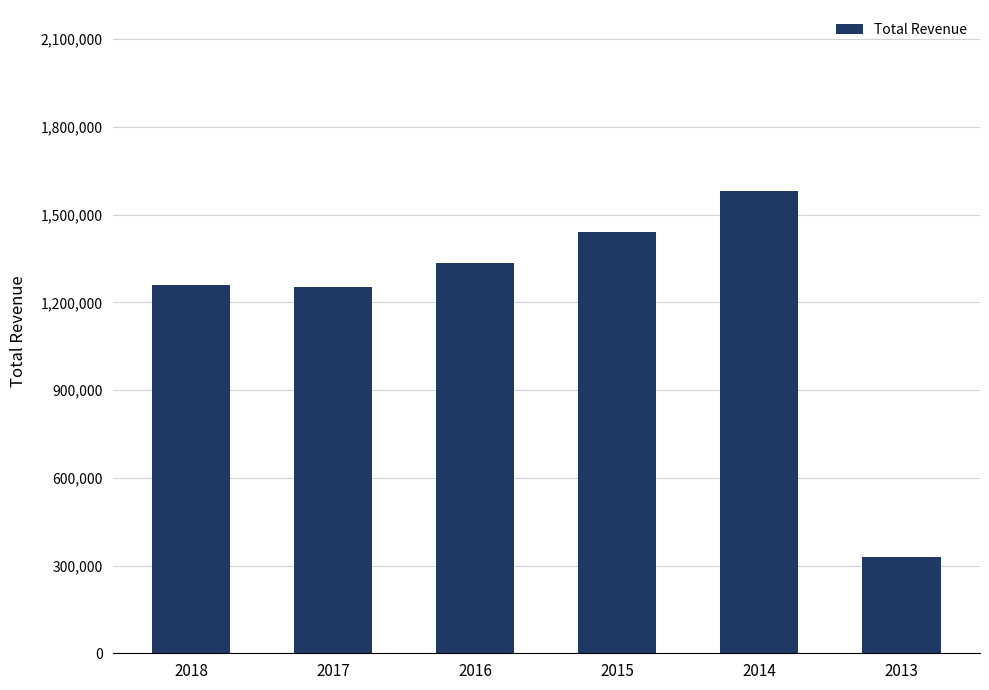

What is the greatest value displayed?

1579300